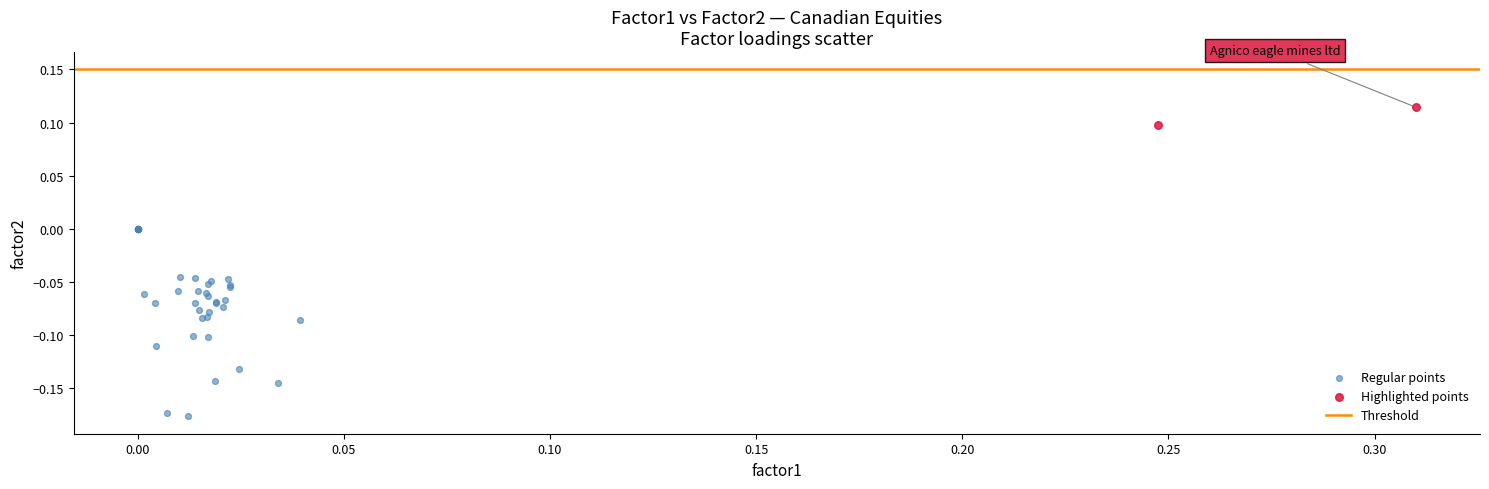

Which series contains the highest Y value?

Highlighted points